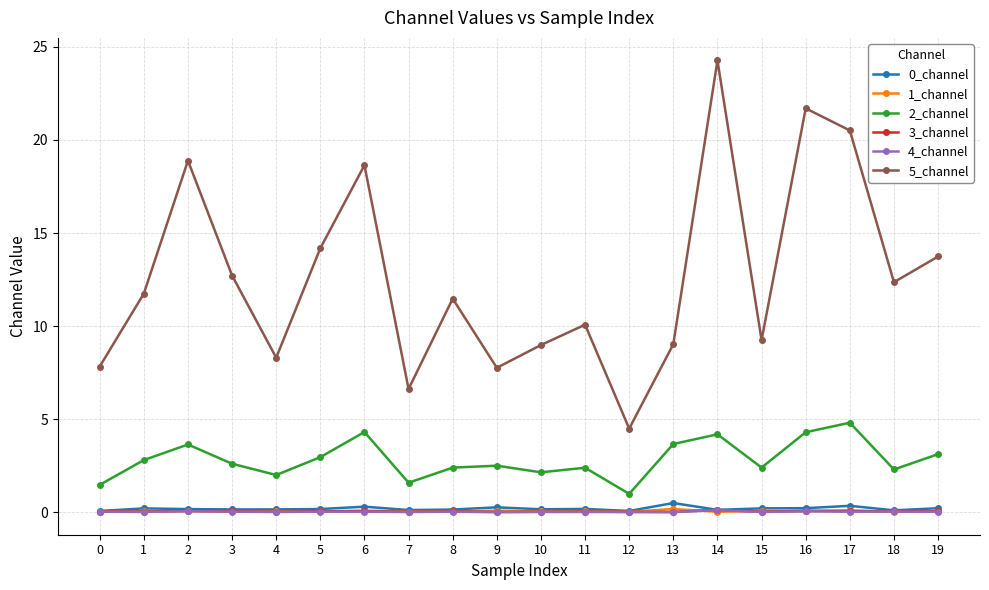

What is the difference between the highest and lowest values at 18?

12.3